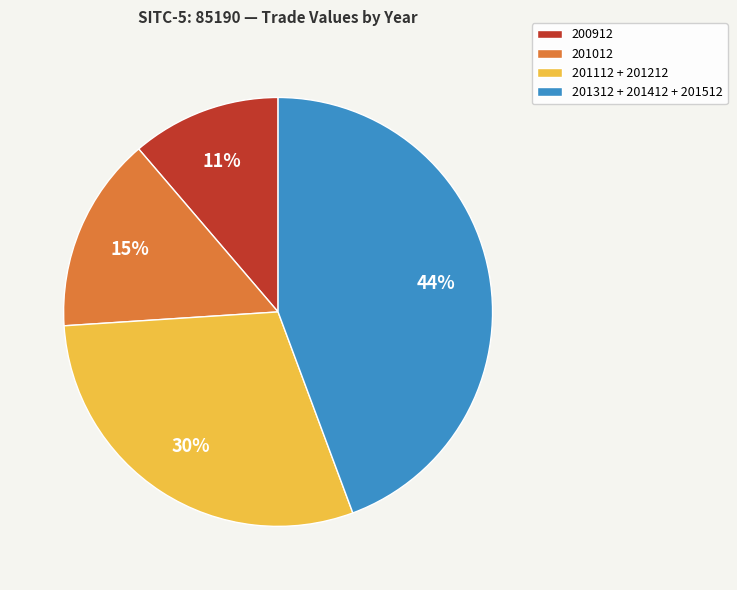

Is 201012 the majority of the pie?

No